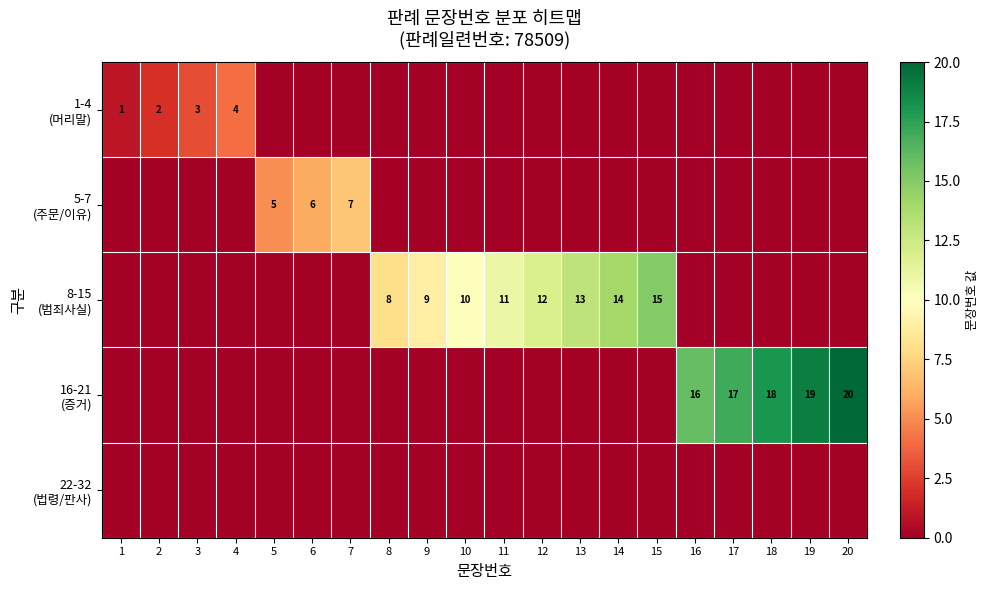

At which label does 1-4 (머리말) reach its peak?

4